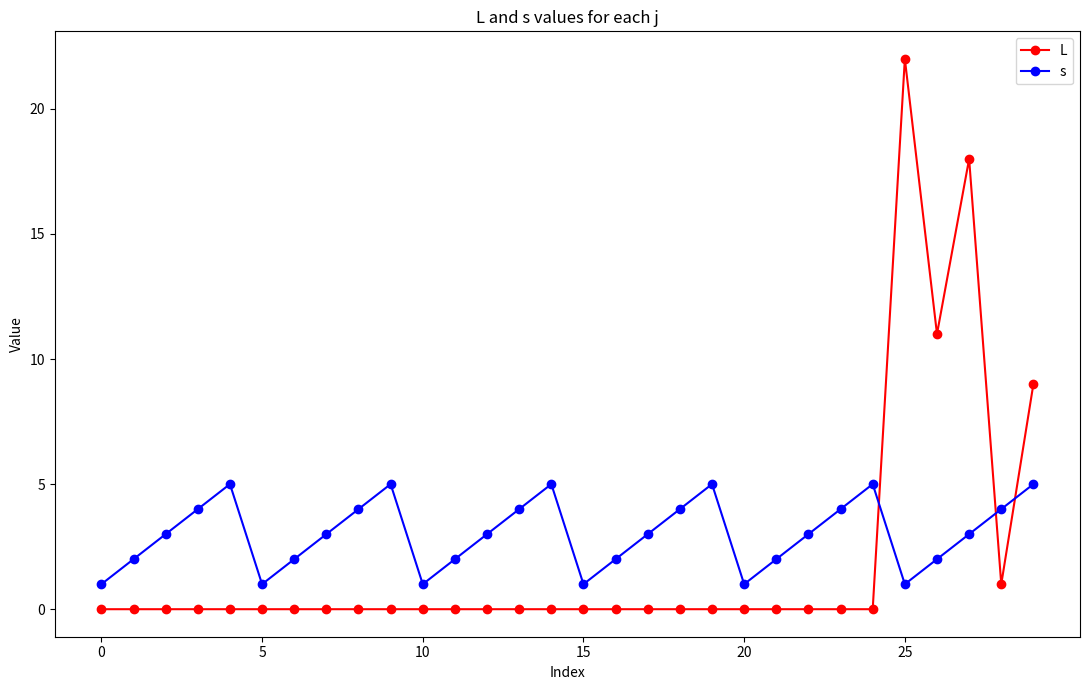

Which series has the largest range (max minus min)?

L